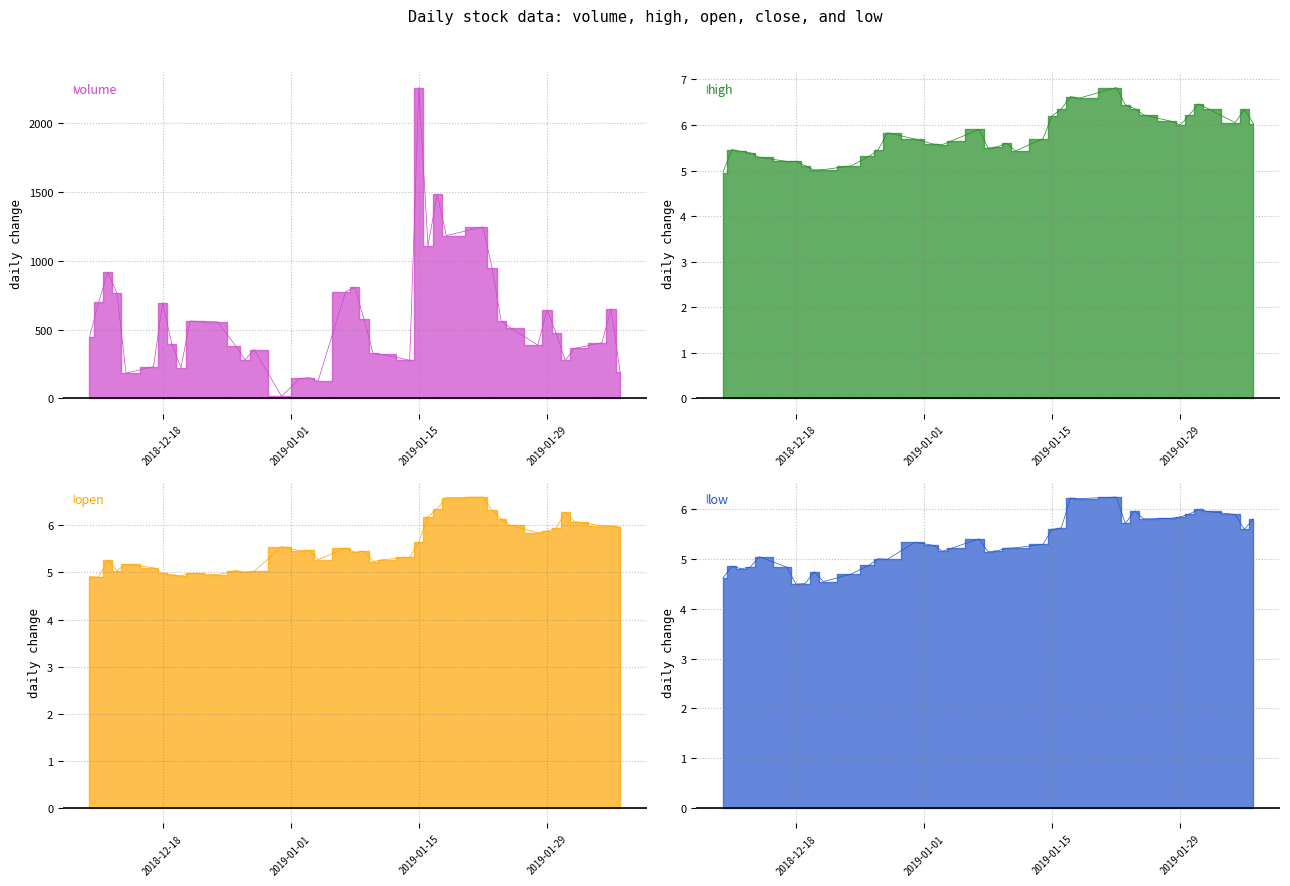

At which category is the sum across all series the highest?

2019-01-15